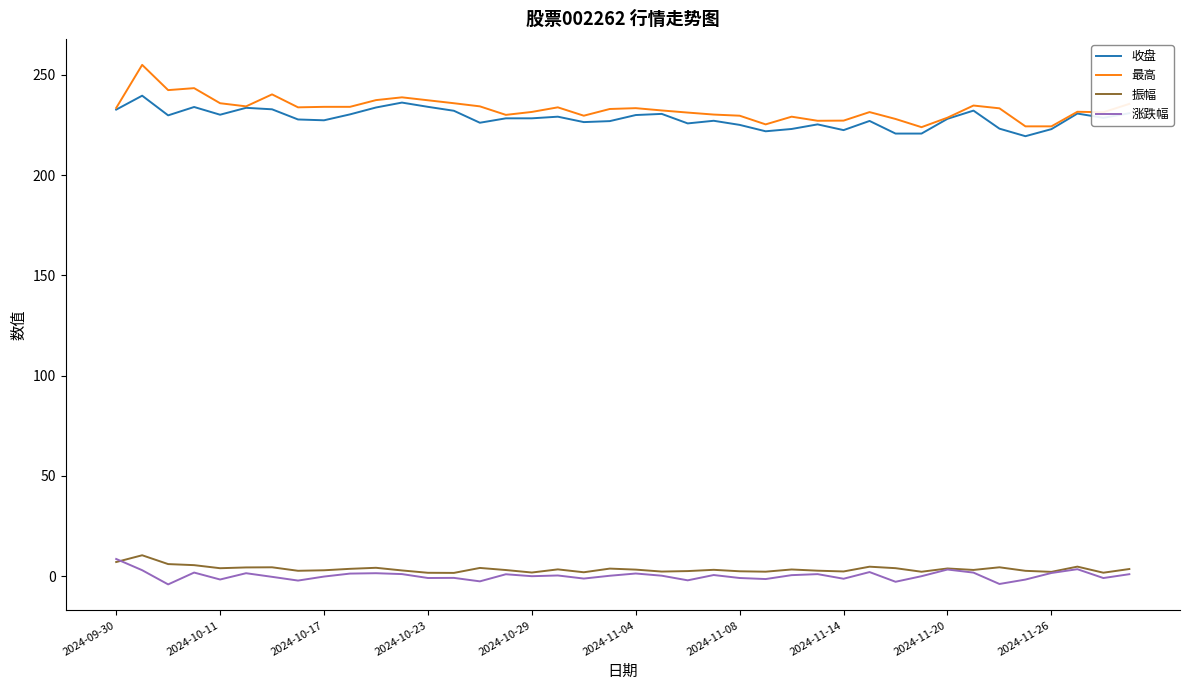

Count the number of categories in the chart.

40